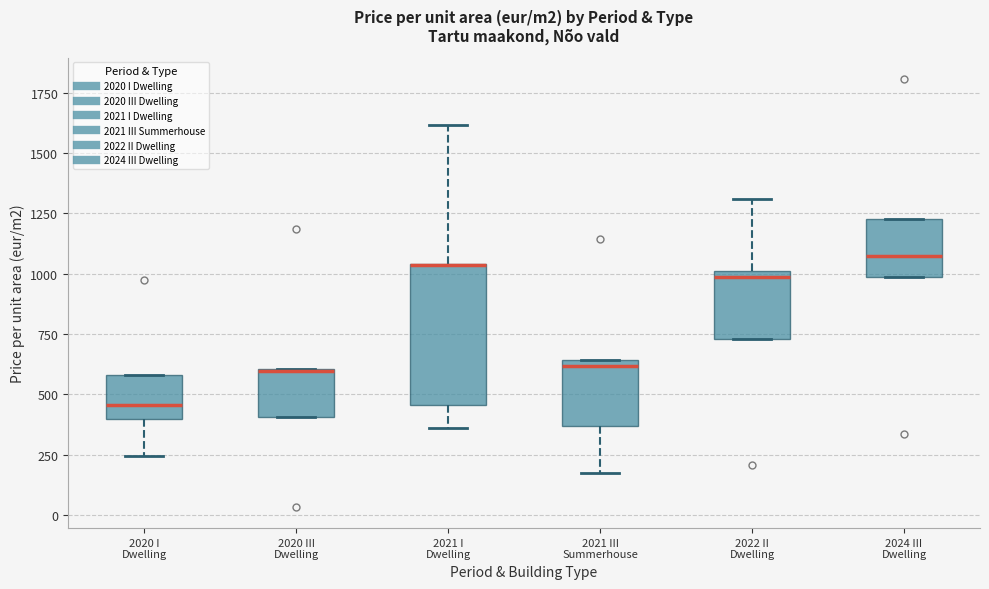

Reading left to right, read every box against the y-axis: the position of its median line, the range the box covers, and the ends of its whiskers. The values are not printed on the chart, so give them approximately, as read against the axis.

2020 I Dwelling: median 450, box 400 to 600, whiskers 250 to 600
2020 III Dwelling: median 600 (drawn on the box's upper edge), box 400 to 600, whiskers 400 to 600
2021 I Dwelling: median 1050 (drawn on the box's upper edge), box 450 to 1050, whiskers 350 to 1600
2021 III Summerhouse: median 600, box 350 to 650, whiskers 150 to 650
2022 II Dwelling: median 1000 (just below the box's upper edge), box 750 to 1000, whiskers 750 to 1300
2024 III Dwelling: median 1050, box 1000 to 1250, whiskers 1000 to 1250